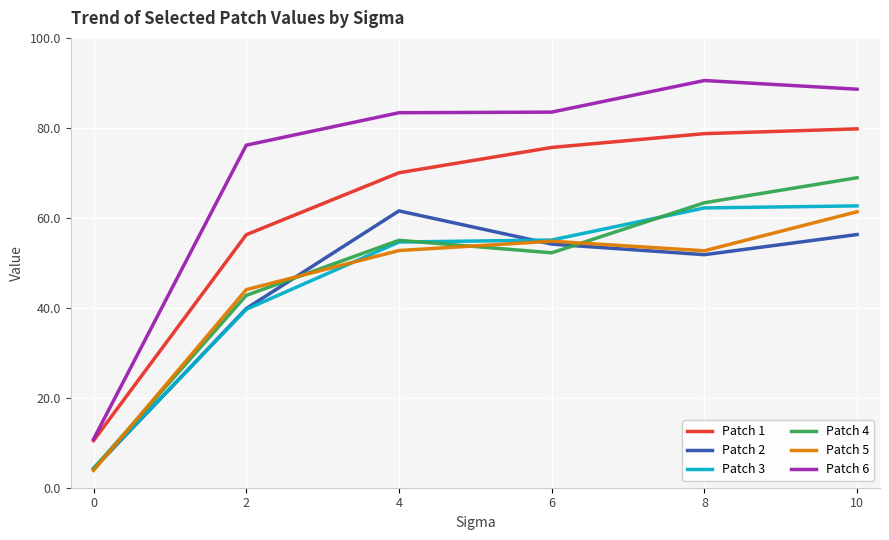

True or false: Patch 1 and Patch 3 intersect in this chart.

False